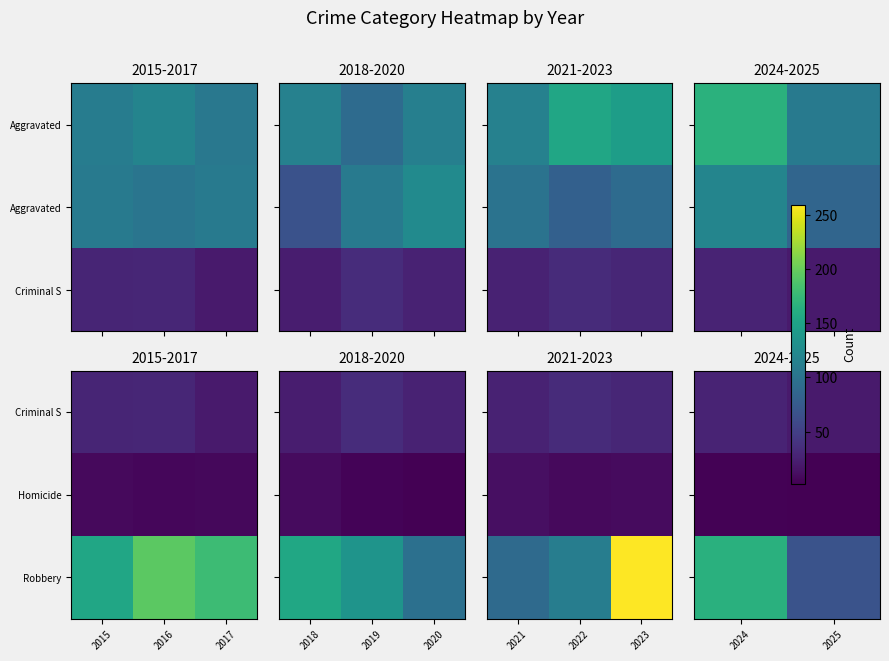

Is the value of Robbery at 2024 greater than the value of Criminal S at 2025?

Yes